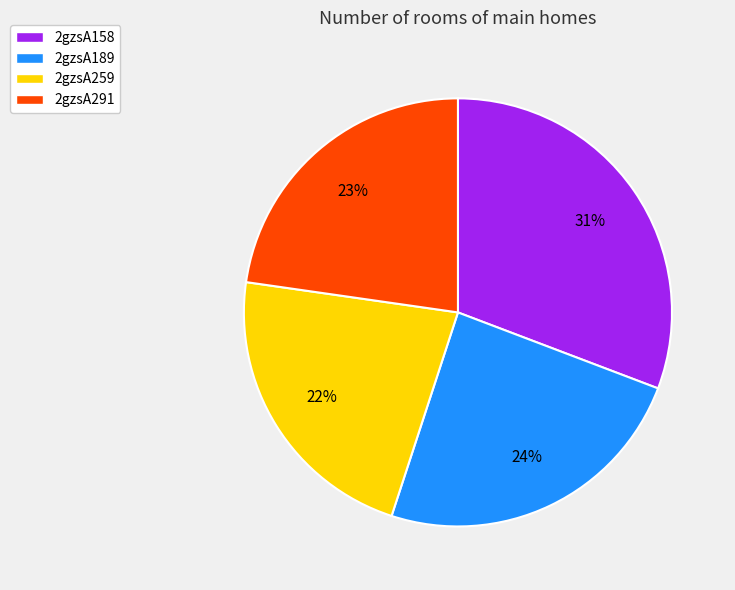

What is the ratio of the value at 2gzsA158 to the value at 2gzsA189?

1.3